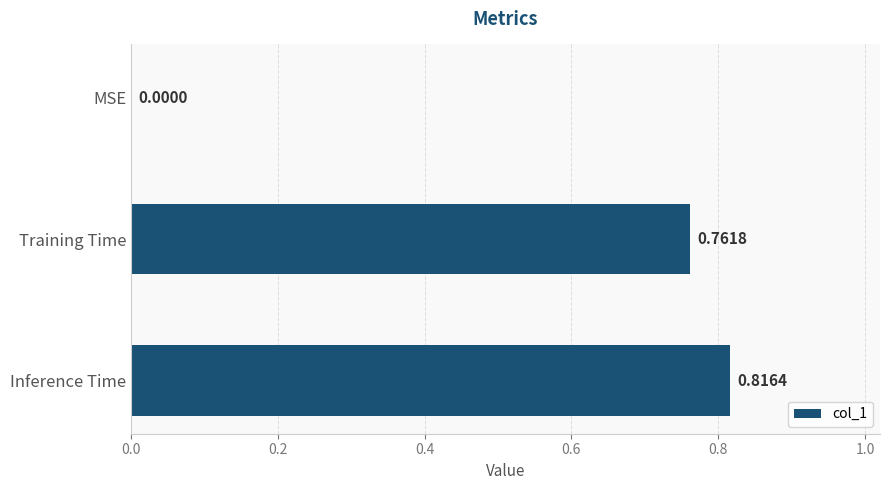

Does the chart contain stacked bars?

No